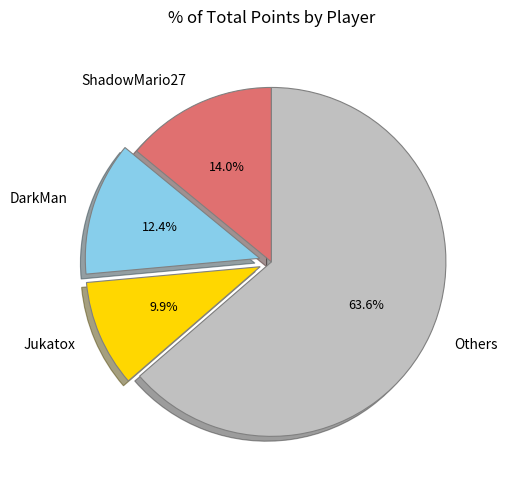

Is there a majority slice in this chart?

Yes